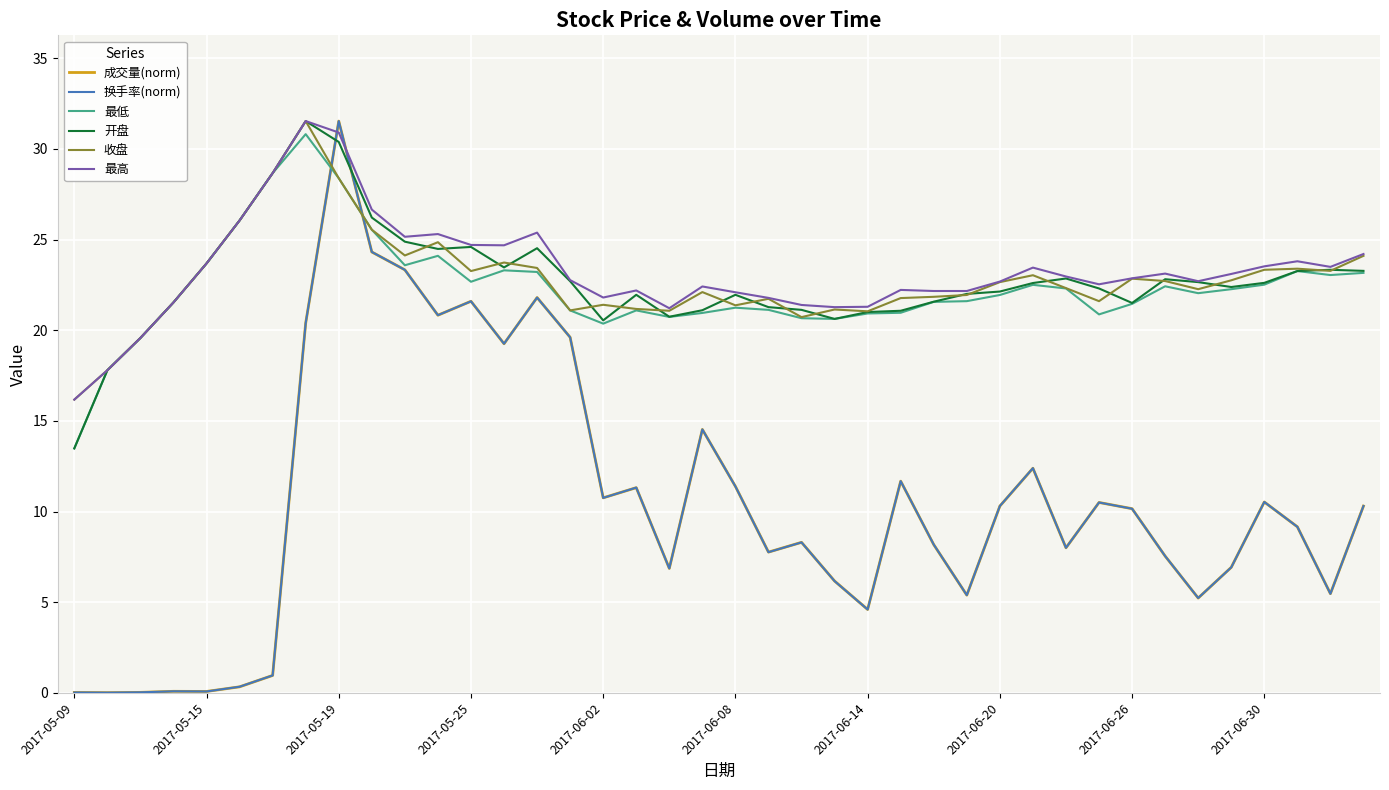

True or false: 成交量(norm) has more than 1 interior local peaks.

True